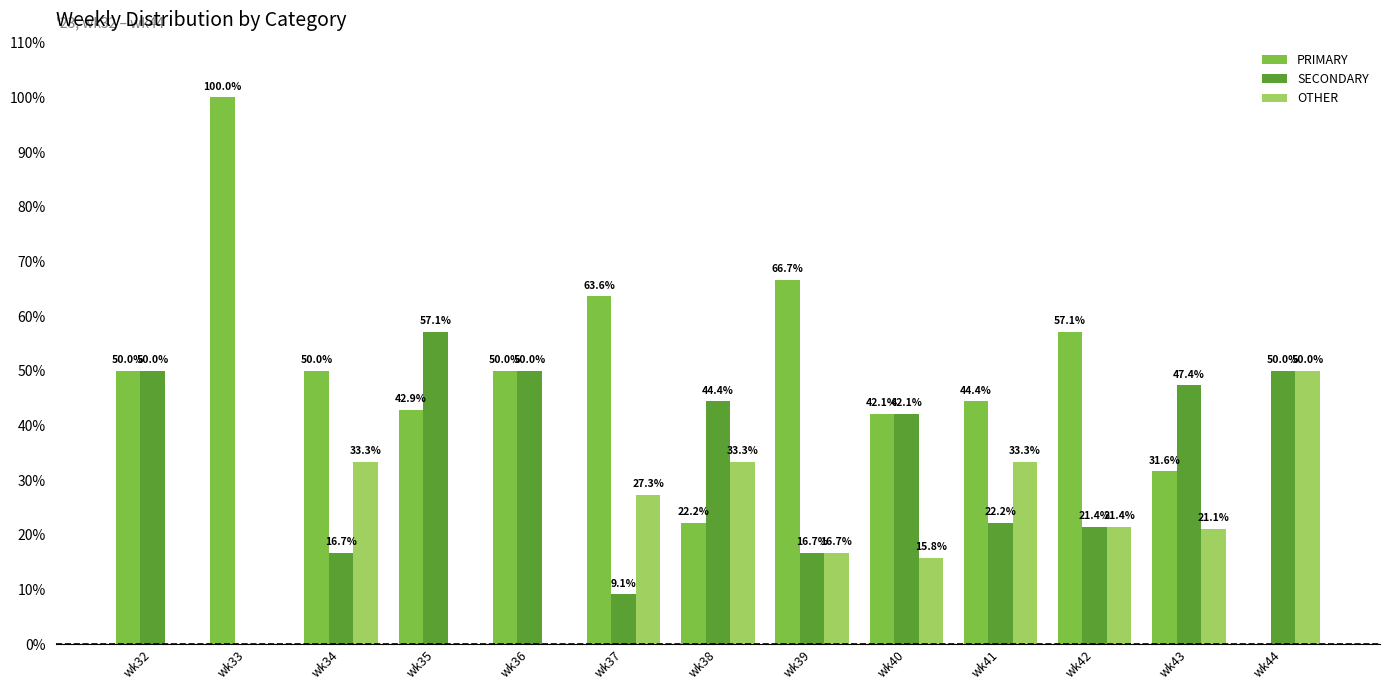

The OTHER series shows 27.3 at wk37. True or false?

True